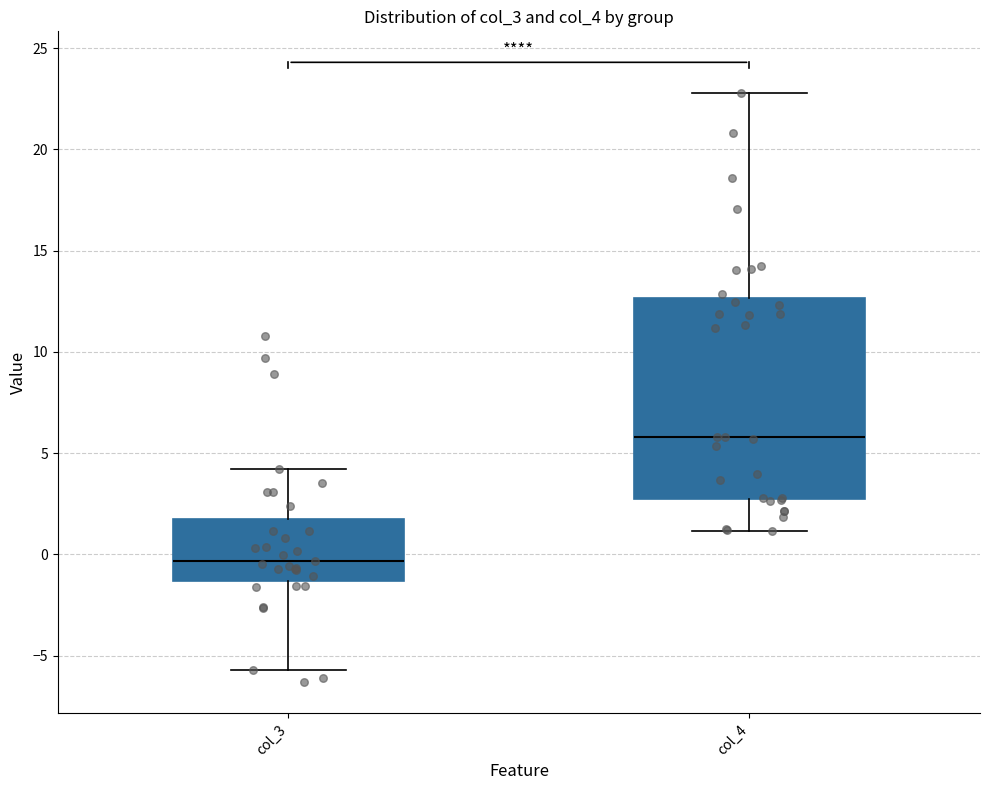

Reading left to right, transcribe this box plot: for each box, give where its median line is, the range the box spans, and where its two whiskers end, as read against the y-axis. The values are not printed on the chart, so give them approximately, as read against the axis.

col_3: median -0.5, box -1.5 to 2.0, whiskers -5.5 to 4.0
col_4: median 6.0, box 3.0 to 12.5, whiskers 1.0 to 23.0